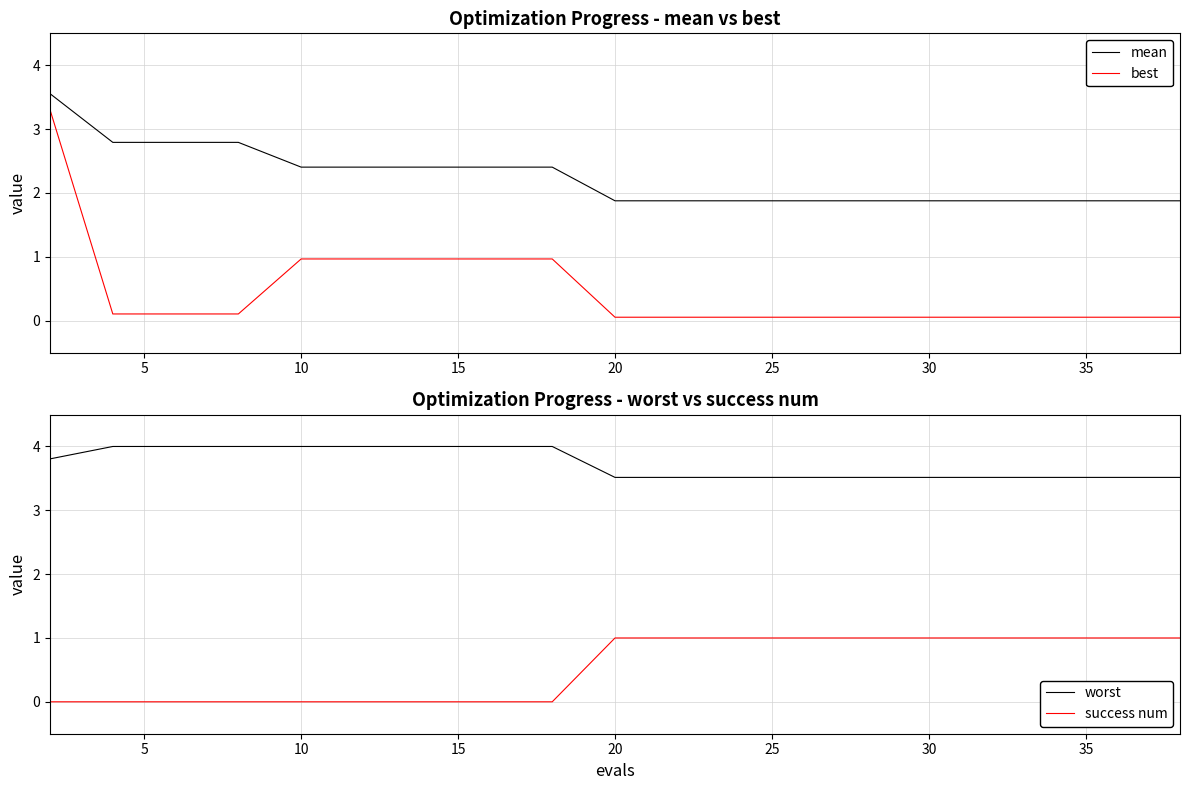

True or false: best and mean cross at least once.

False